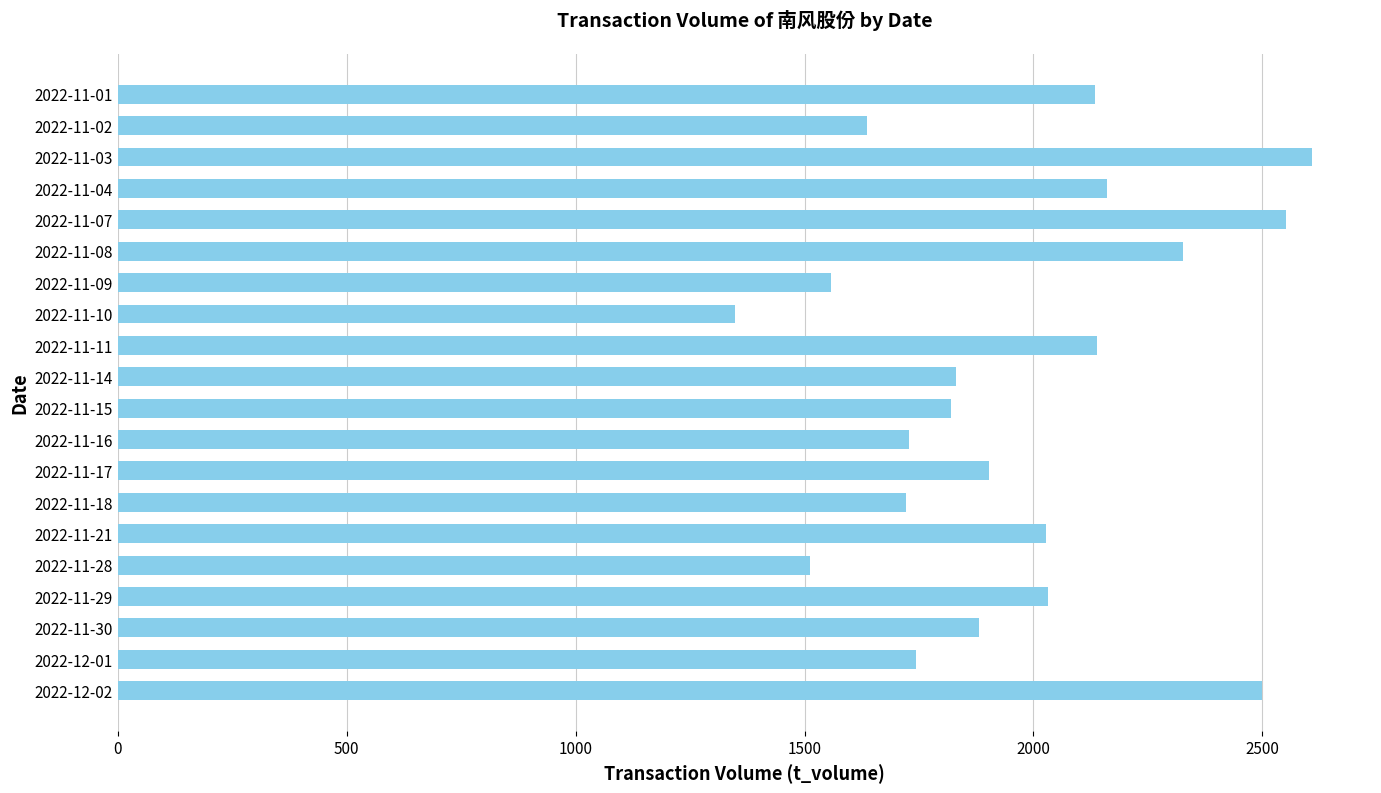

What is the change in value from 2022-11-29 to 2022-11-17?

-129